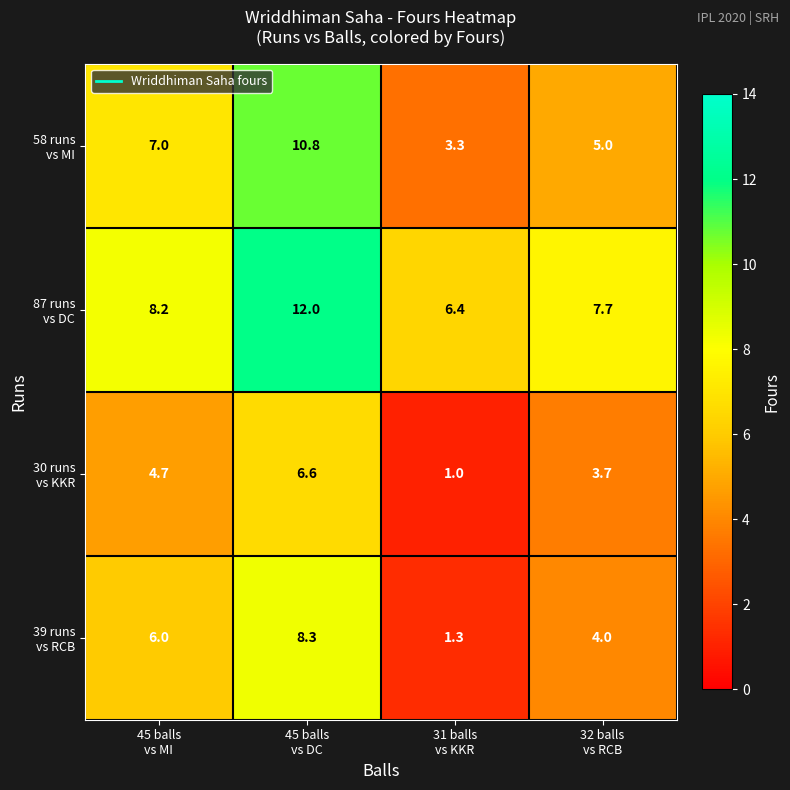

What is the smallest value displayed?

1.0